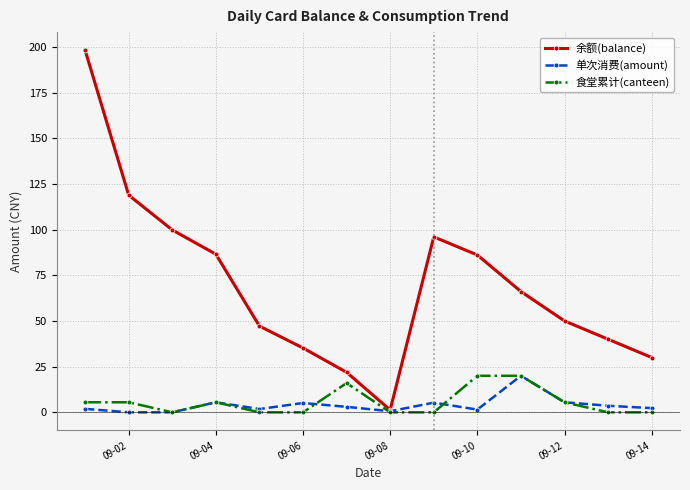

What is the value of the 食堂累计(canteen) point at the 12th from the left?

5.5